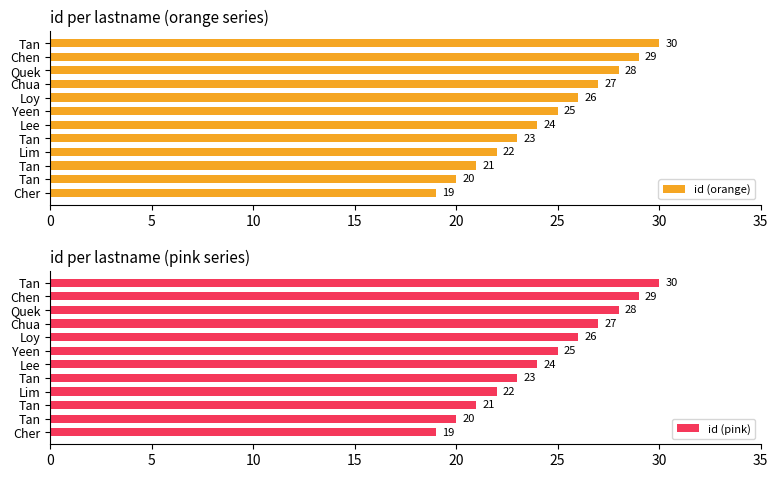

What is the maximum value for id (pink)?

30